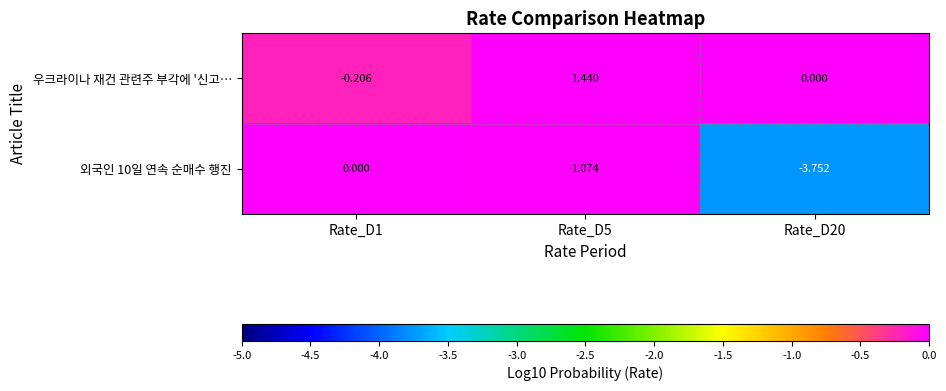

Which series has the largest total across all categories?

우크라이나 재건 관련주 부각에 '신고…